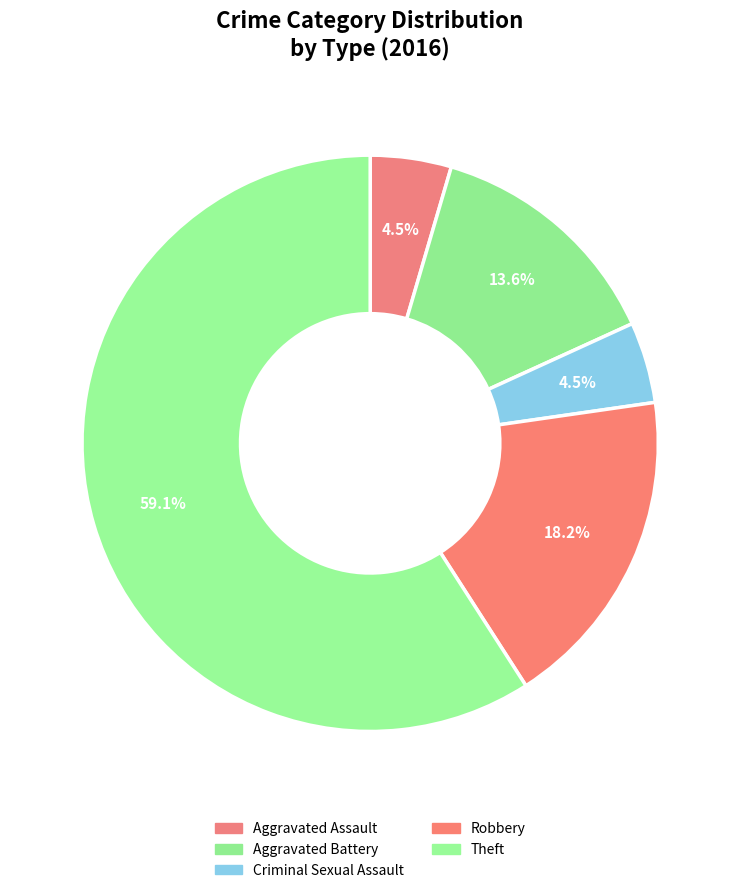

To the nearest percent, what portion does Aggravated Battery represent?

14%